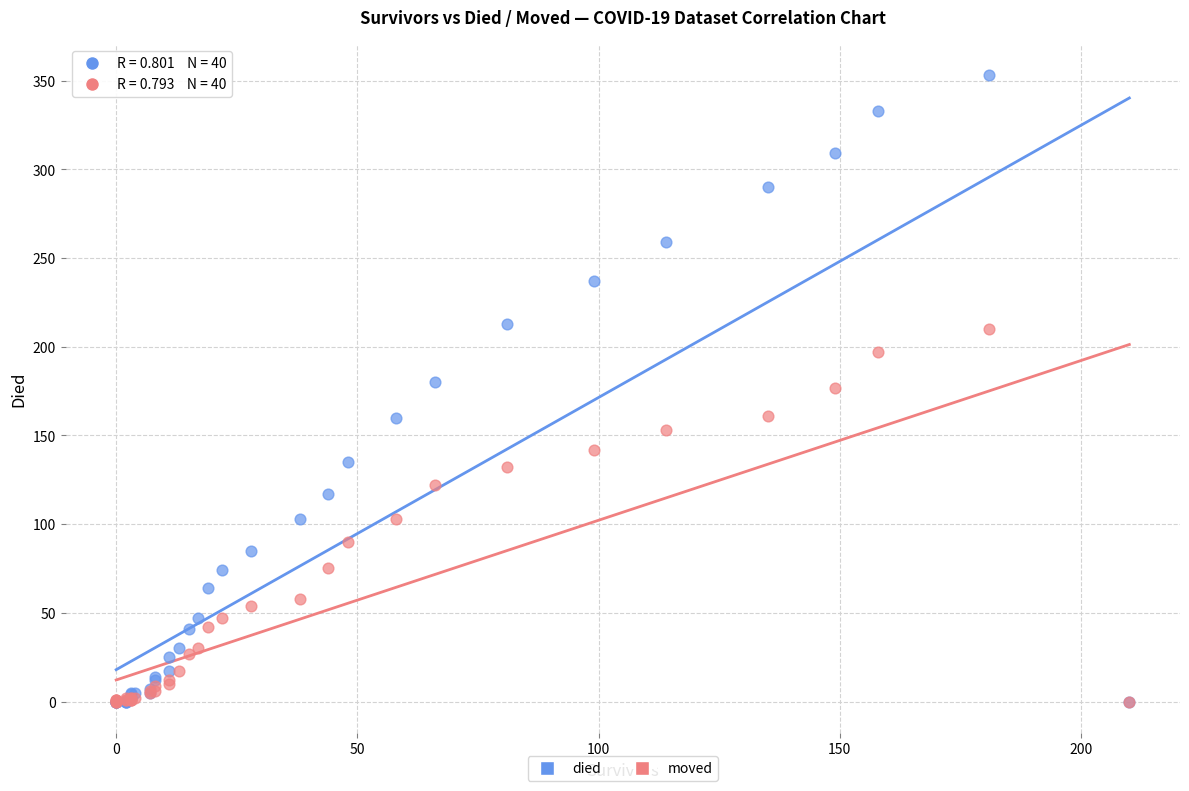

Which series reaches the maximum Y coordinate?

died